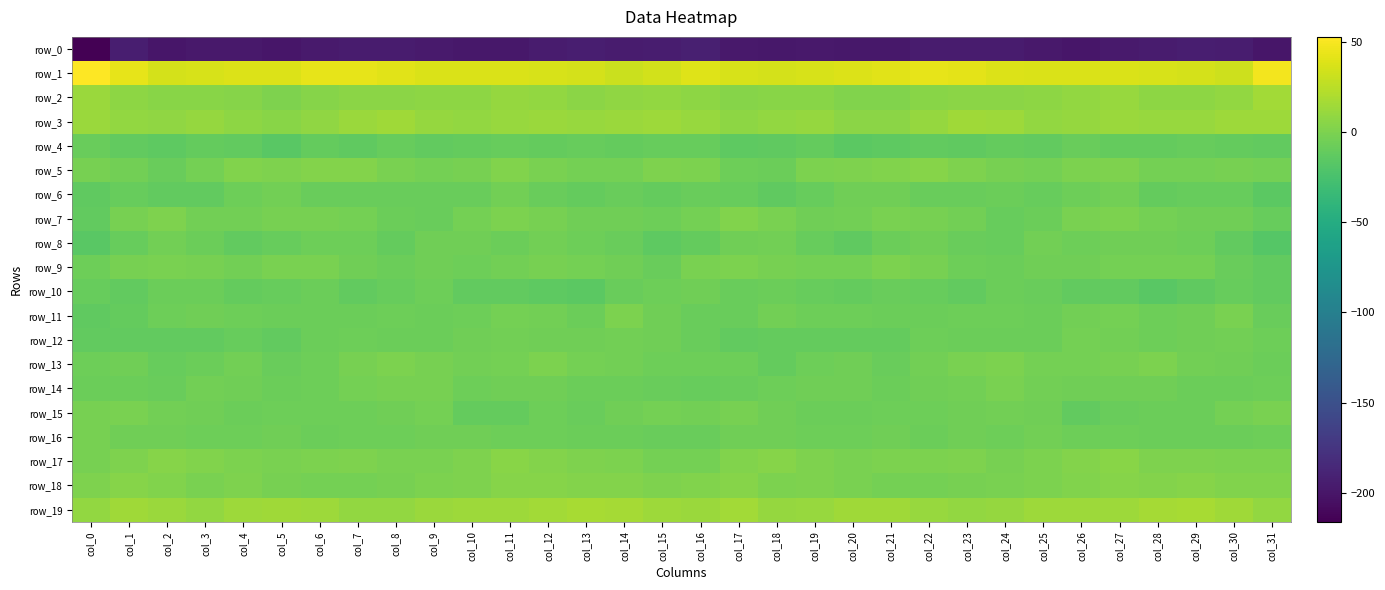

How many categories are shown in the chart?

32